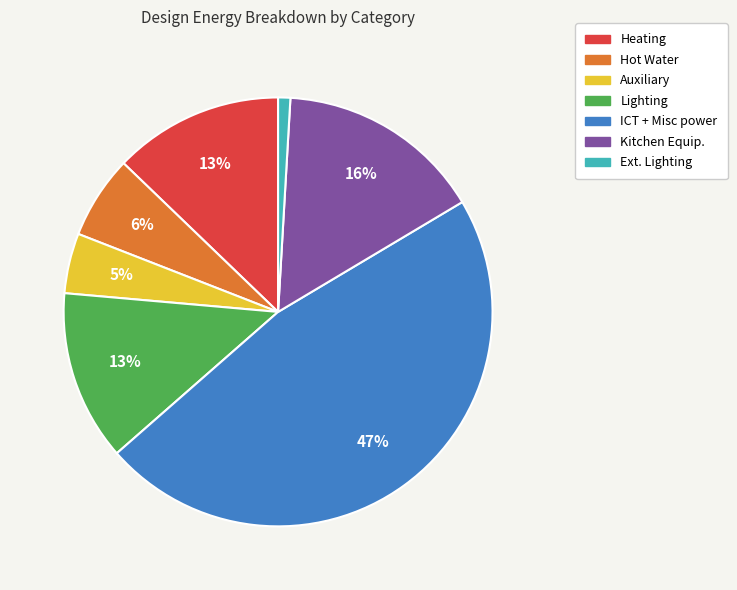

How many segments does this pie chart have?

7